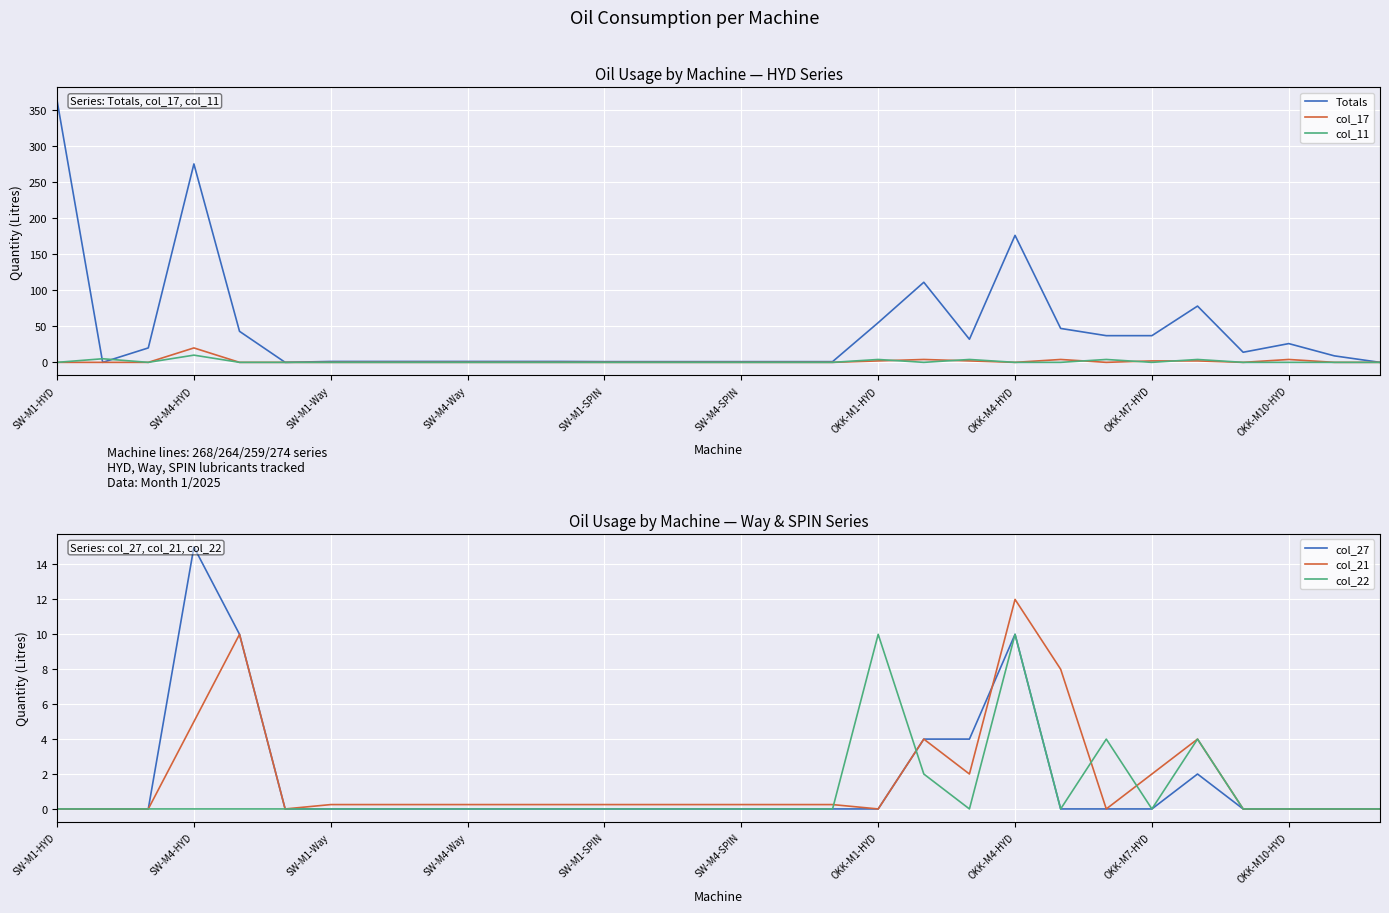

At how many categories does at least one series exceed 232?

2